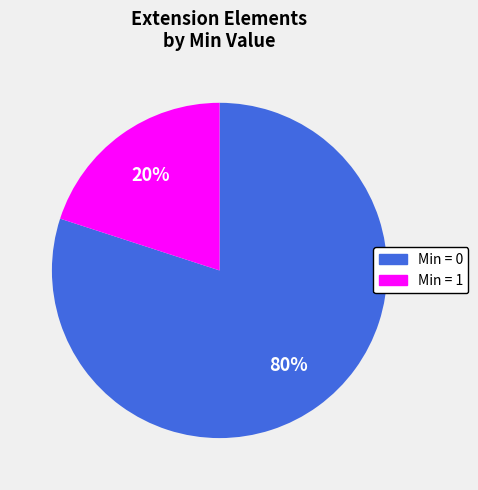

To the nearest percent, what is the average slice percentage?

50%